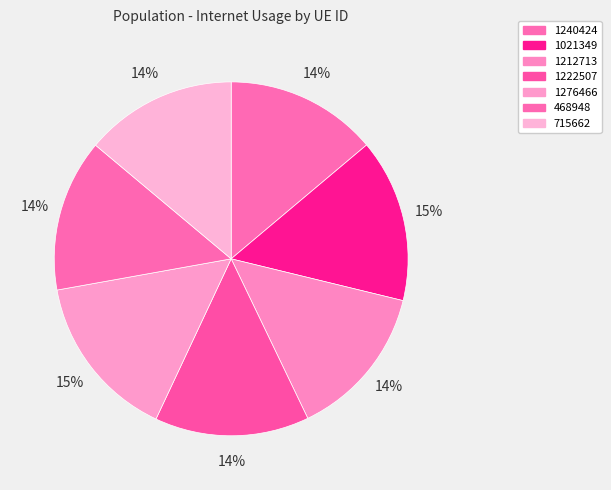

What is the change in value from 1021349 to 715662?

-0.1